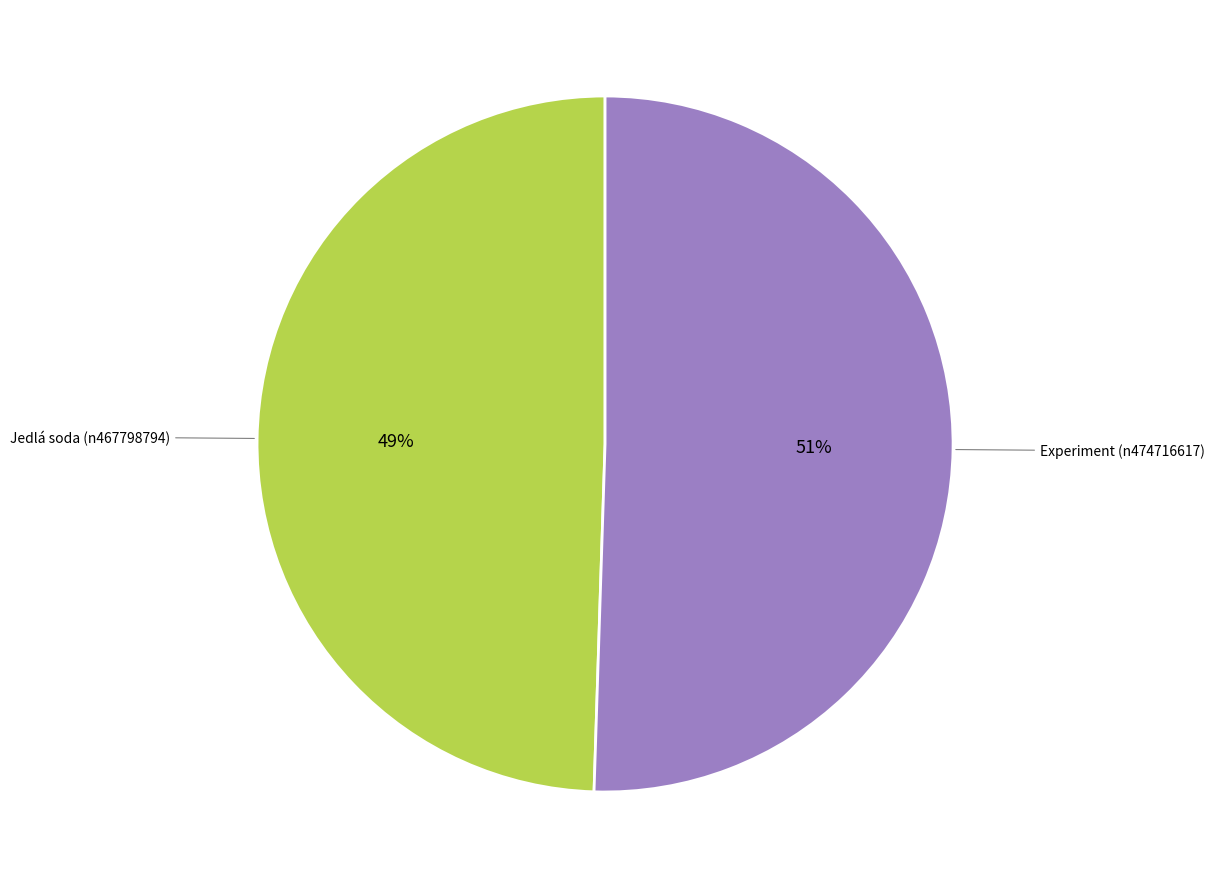

To the nearest percent, what is the average slice percentage?

50%